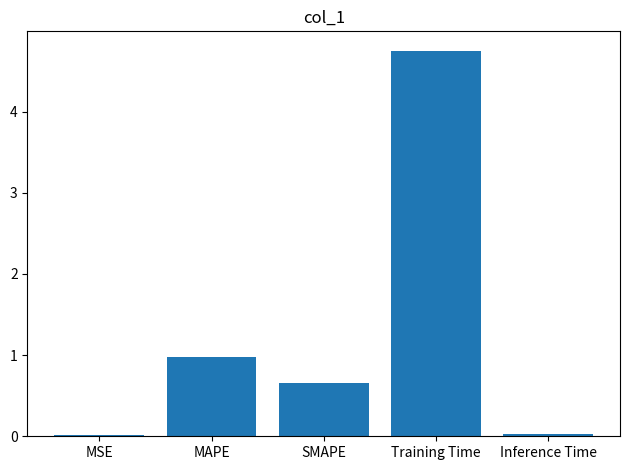

What is the difference between the values at SMAPE and MSE?

0.6